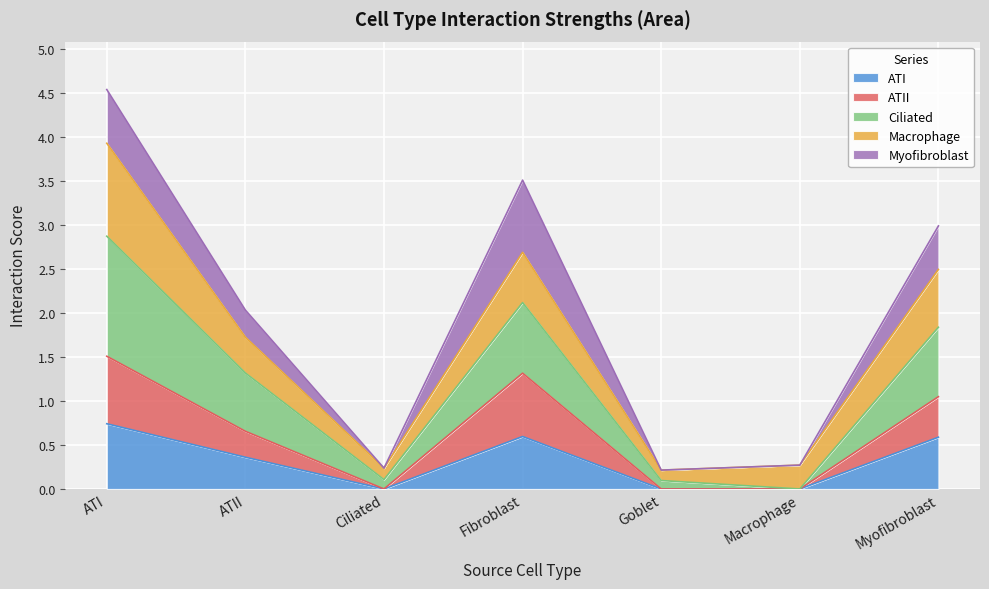

What is the sum of the ATI values at Myofibroblast and ATII?

0.9